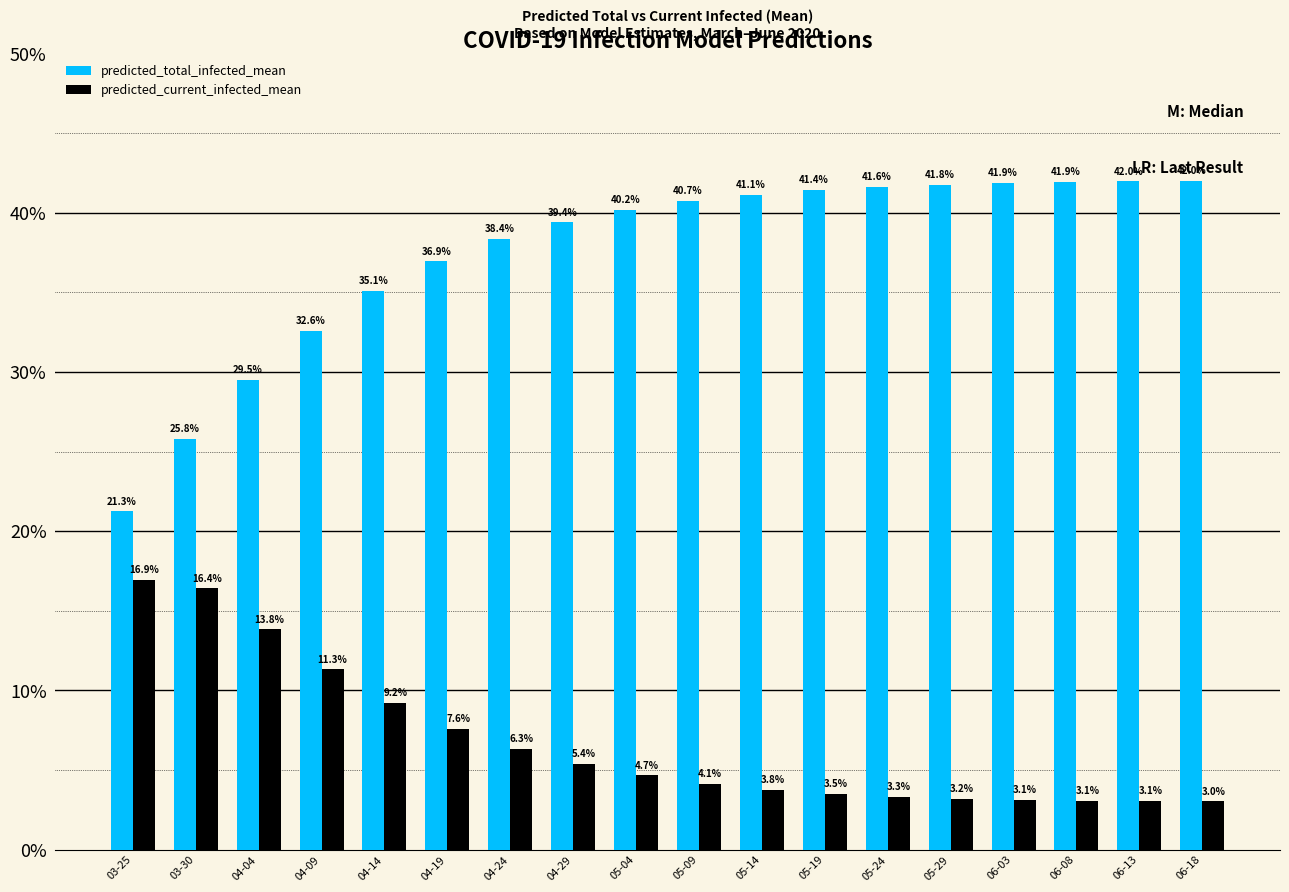

What is the average value of the predicted_current_infected_mean series?

6.8